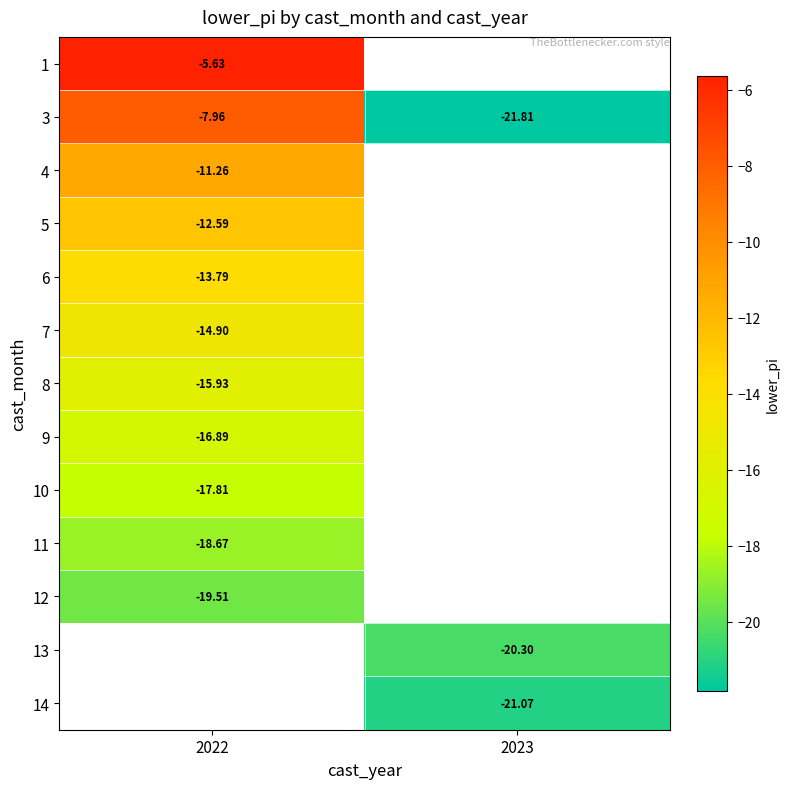

The 7 series shows -14.9 at 2022. True or false?

True